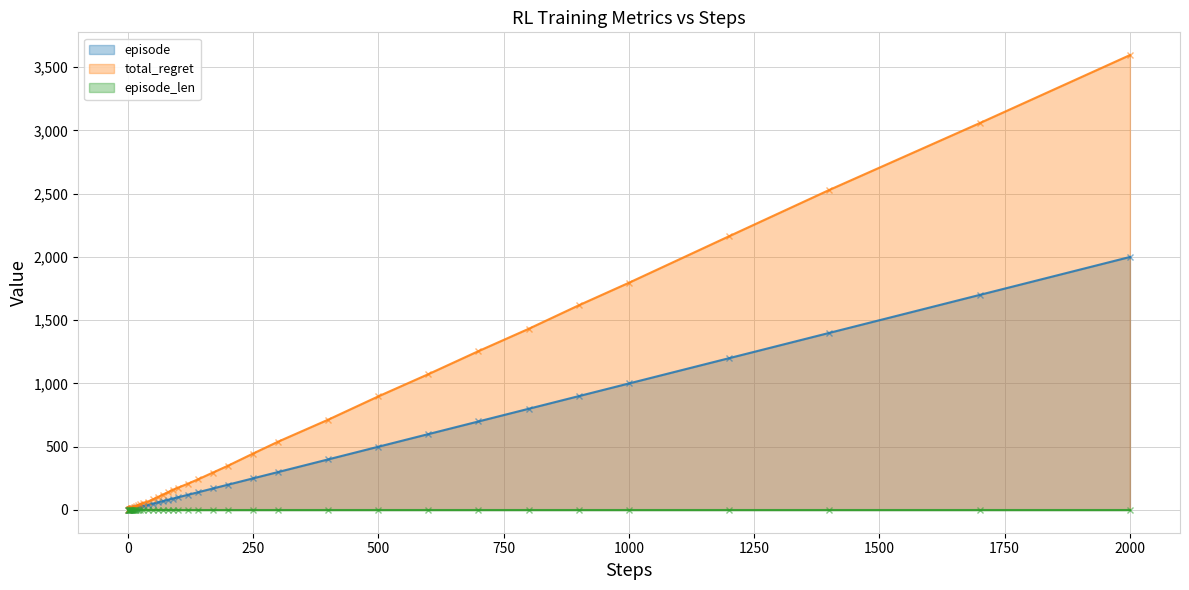

True or false: total_regret and episode cross at least once.

False